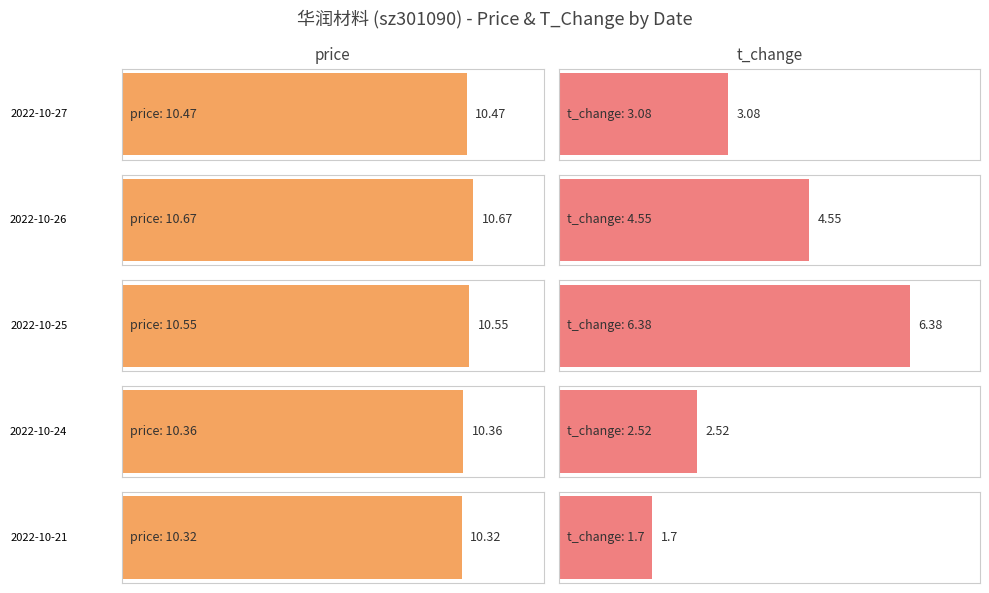

Between 2022-10-27 and 2022-10-24, which series saw the biggest shift?

t_change